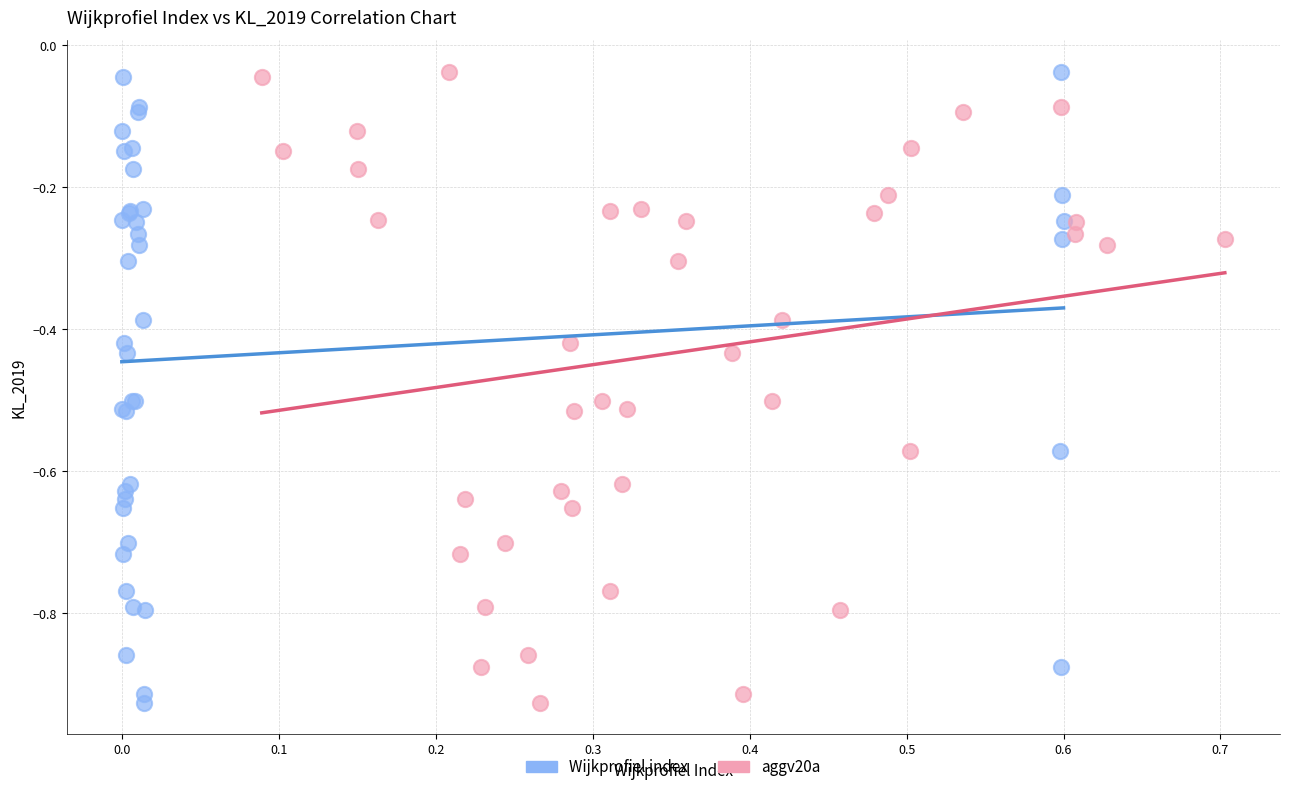

What are all the series names shown in the legend?

Wijkprofiel index, aggv20a